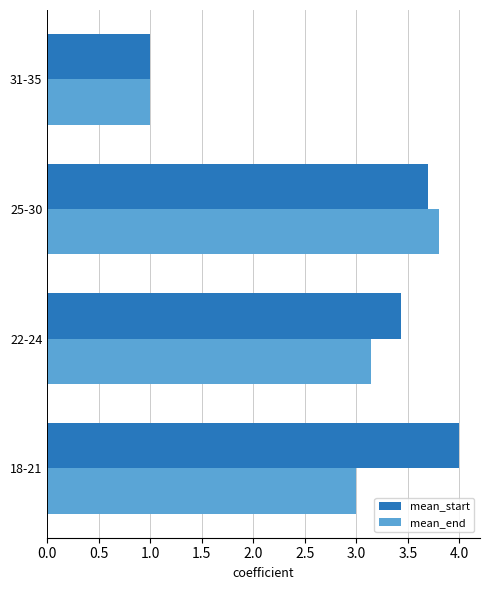

What is the total value across all series at 22-24?

6.6